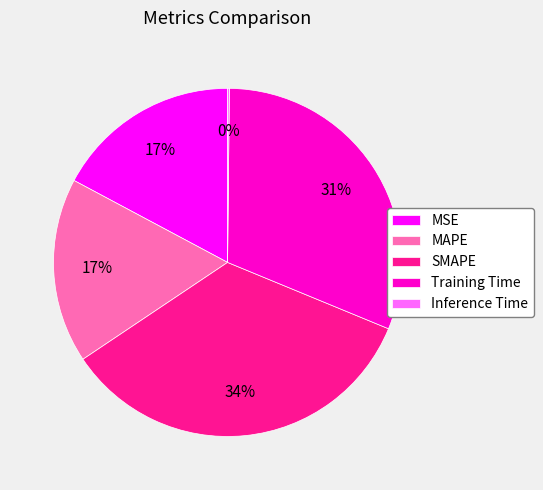

To the nearest percent, what is the combined percentage of MSE and MAPE?

34%